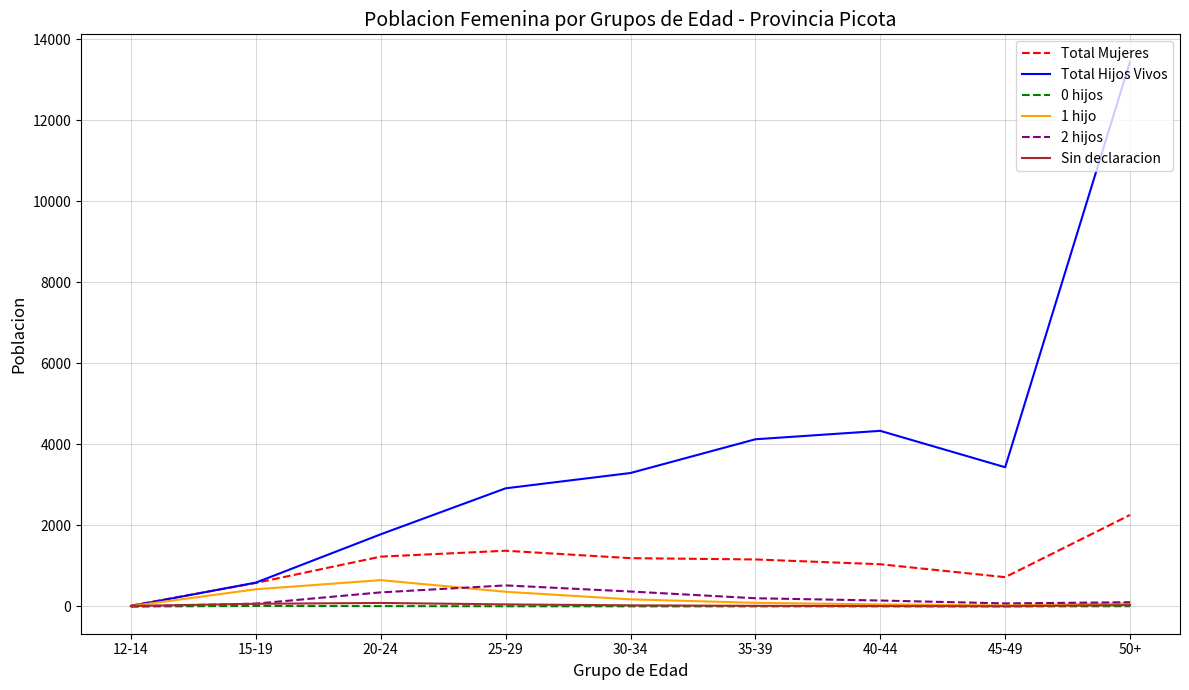

Where does the 1 hijo series first go above 90?

15-19